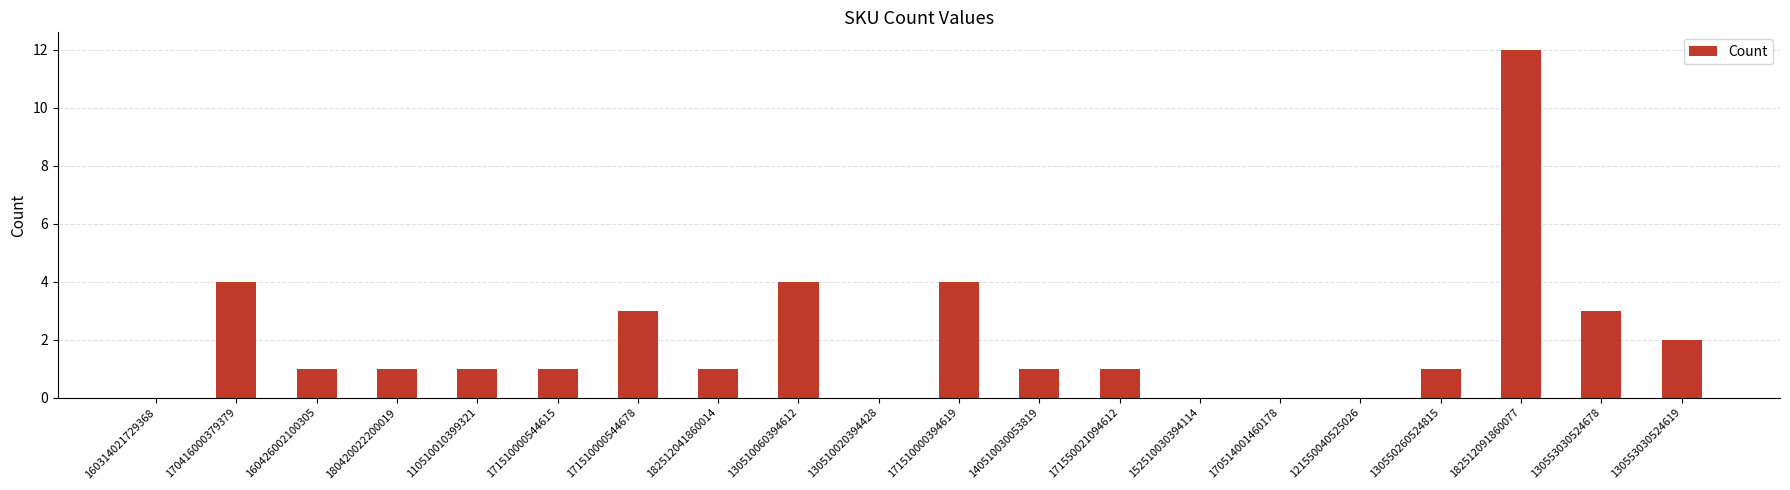

Which category has the highest value across all series?

182512091860077